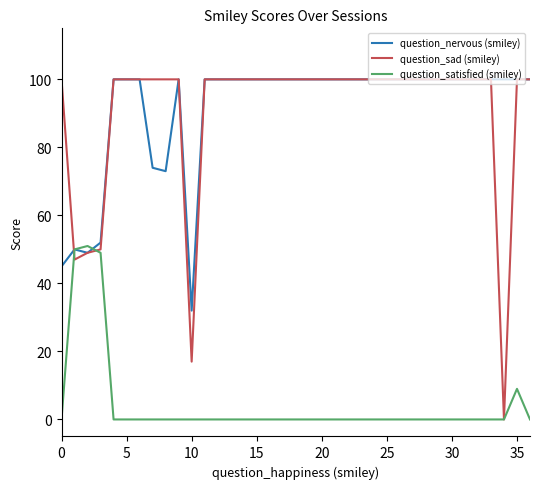

What are all the series names shown in the legend?

question_nervous (smiley), question_sad (smiley), question_satisfied (smiley)